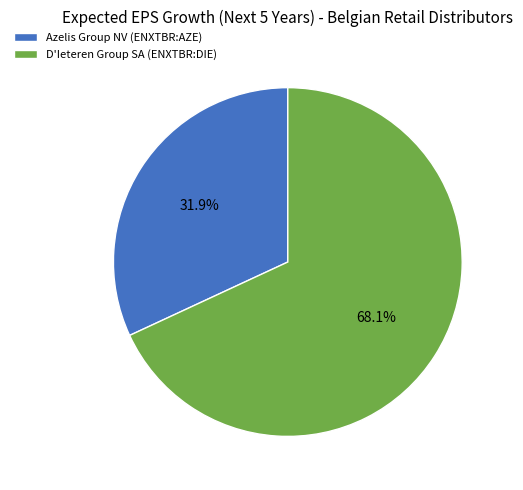

To the nearest percent, what is the average slice percentage?

50%